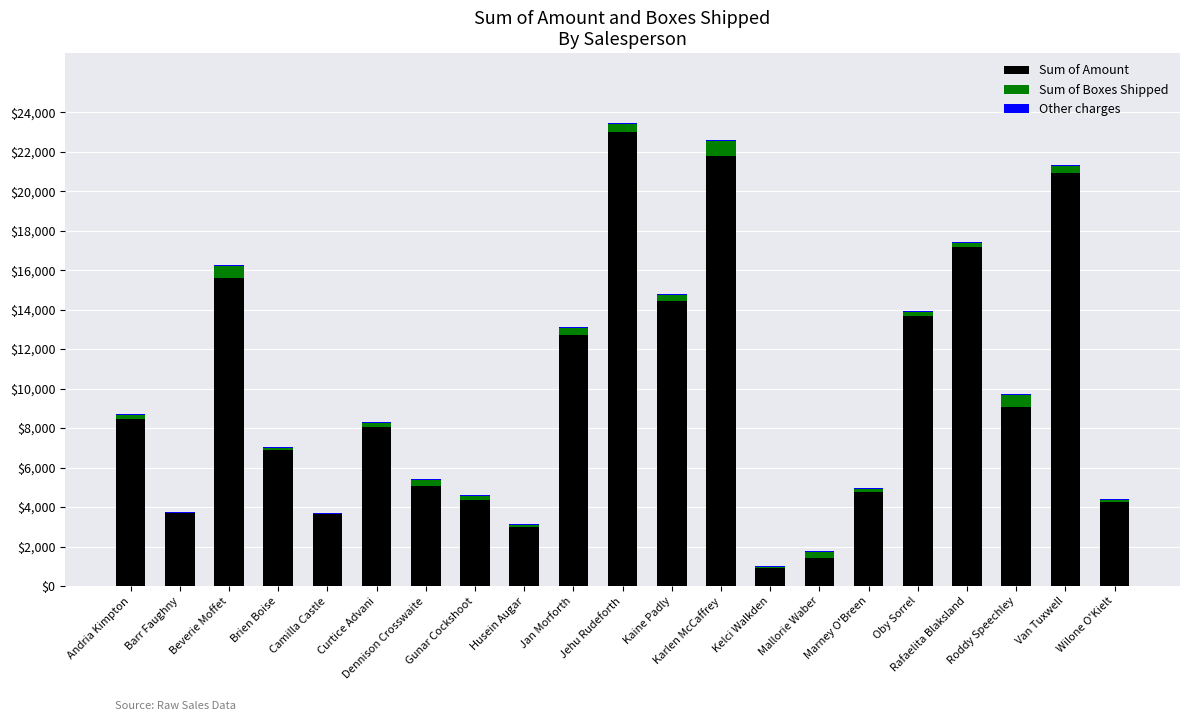

Count the number of data series in this chart.

3